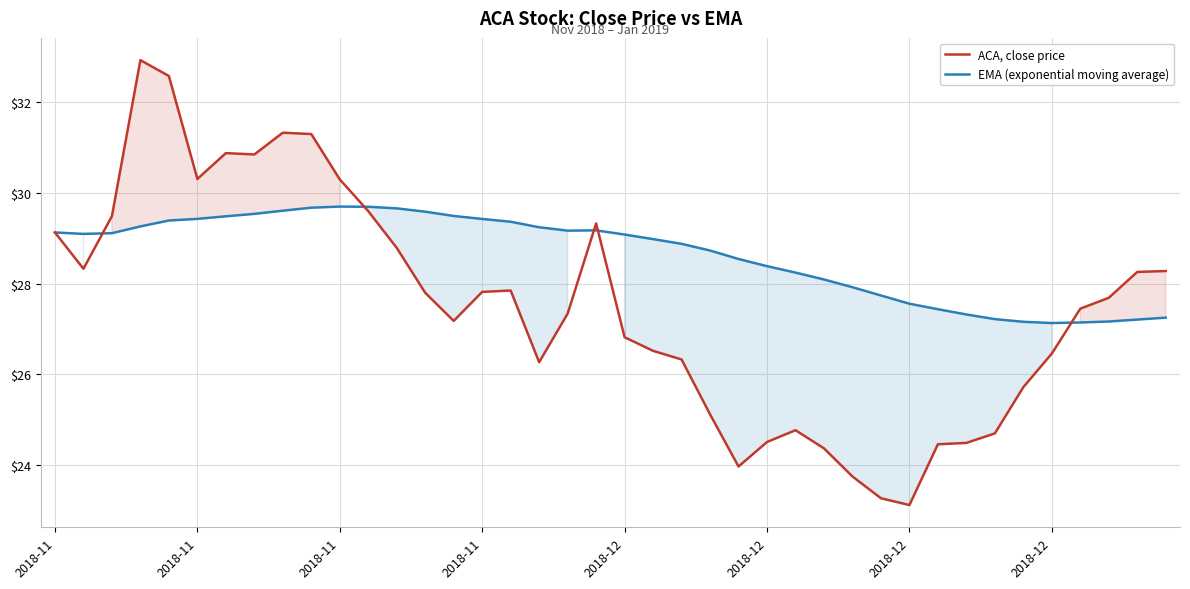

The ACA, close price series shows 54.9 at 8. True or false?

False